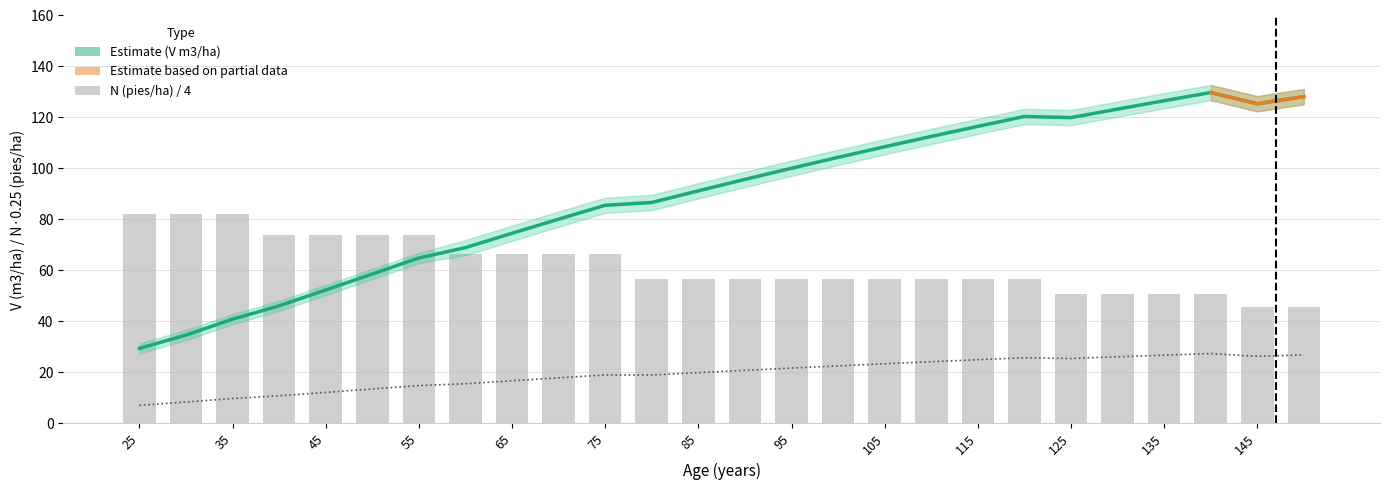

The N (pies/ha) series shows 82.2 at 35. True or false?

True